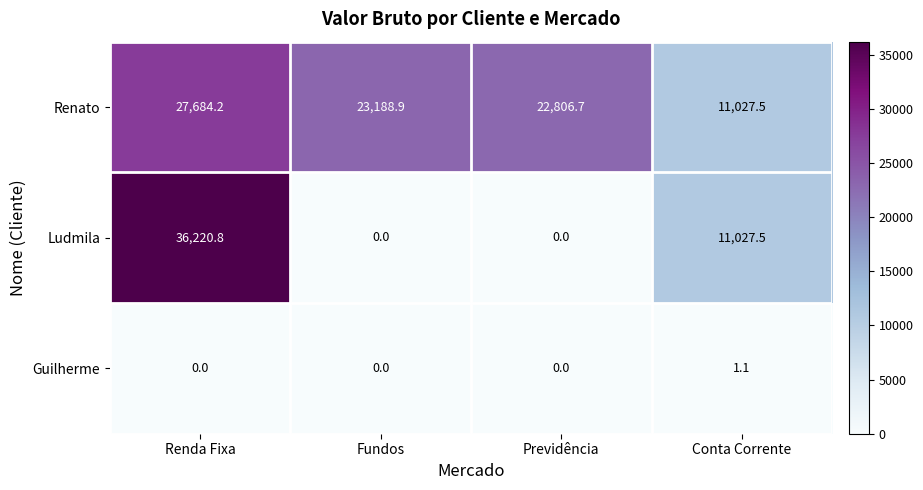

Between Fundos and Conta Corrente, which series saw the biggest shift?

Renato